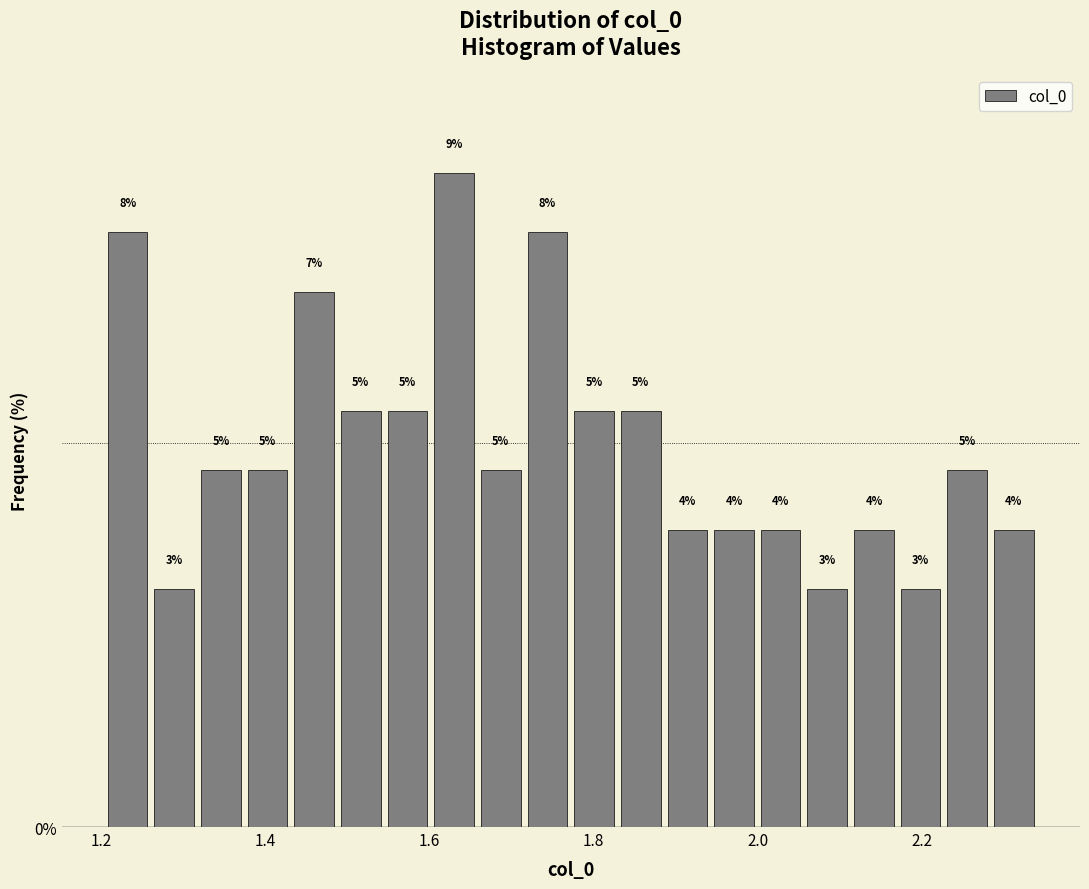

Around what value on the x-axis is the tallest bar? Give the approximate position of its centre, as read against the axis.

1.64